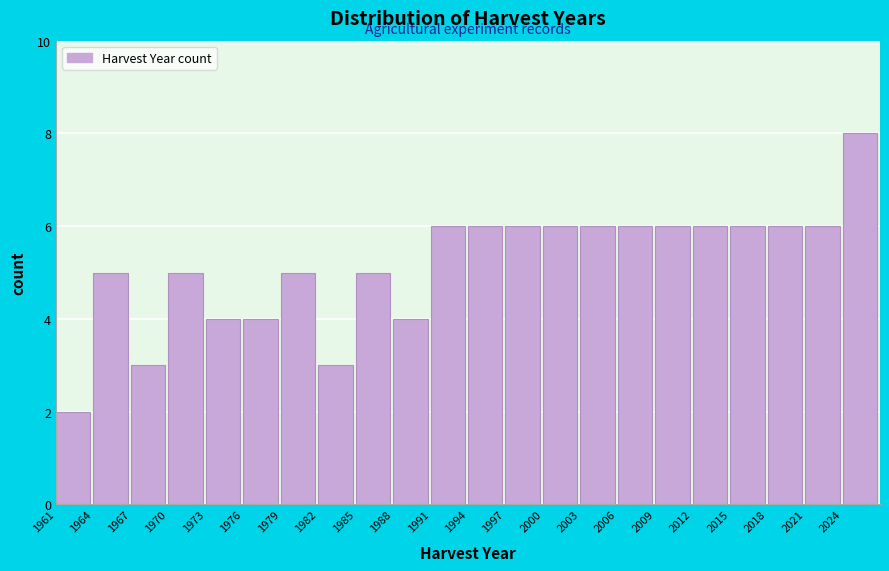

What is the height of the bar covering 2024 to 2027 on the x-axis? The values are not printed on the chart, so give them approximately, as read against the axis.

8